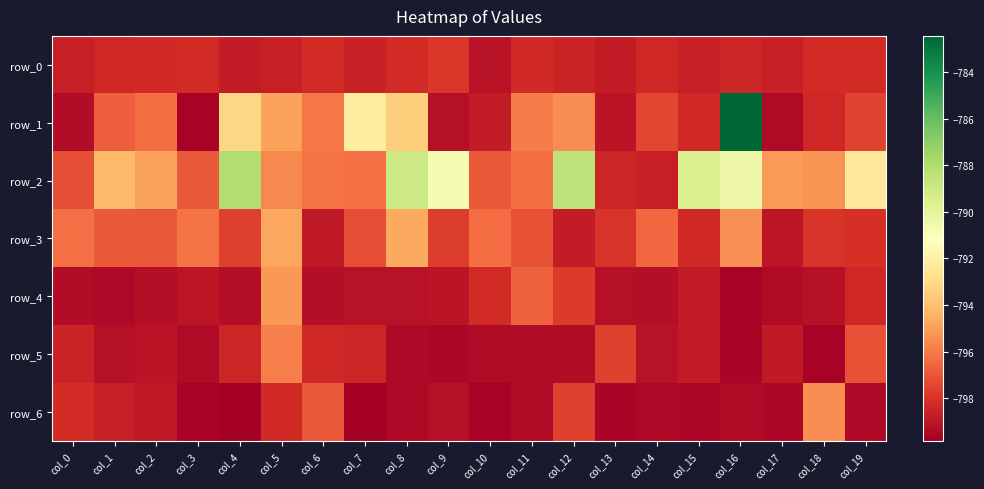

Which series changed the most between col_12 and col_17?

row_2